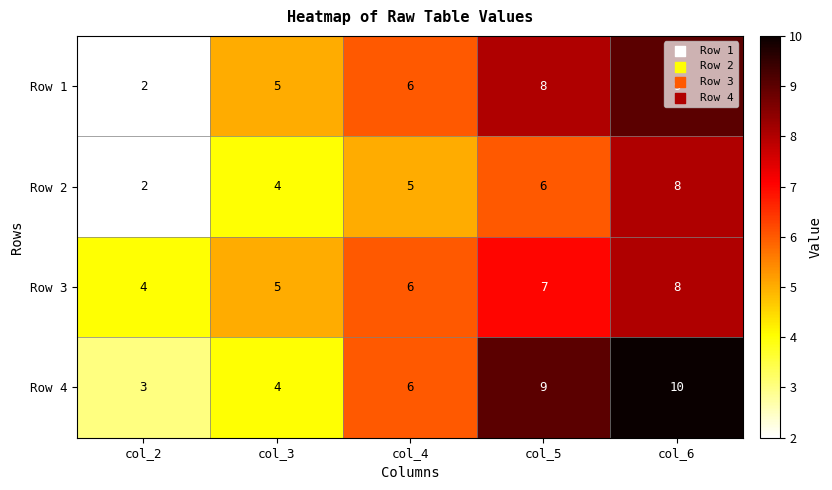

At how many categories does at least one series exceed 3?

5